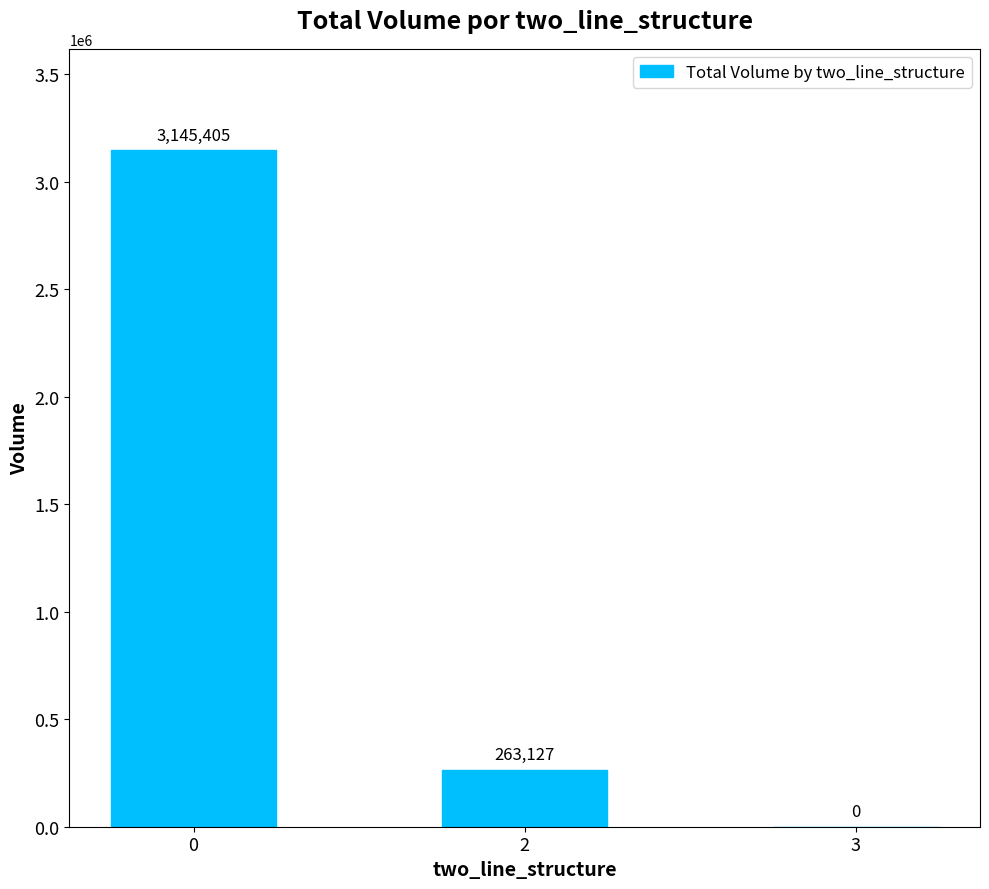

Reading left to right, what are all the values shown in this chart?

3145405	263127	0